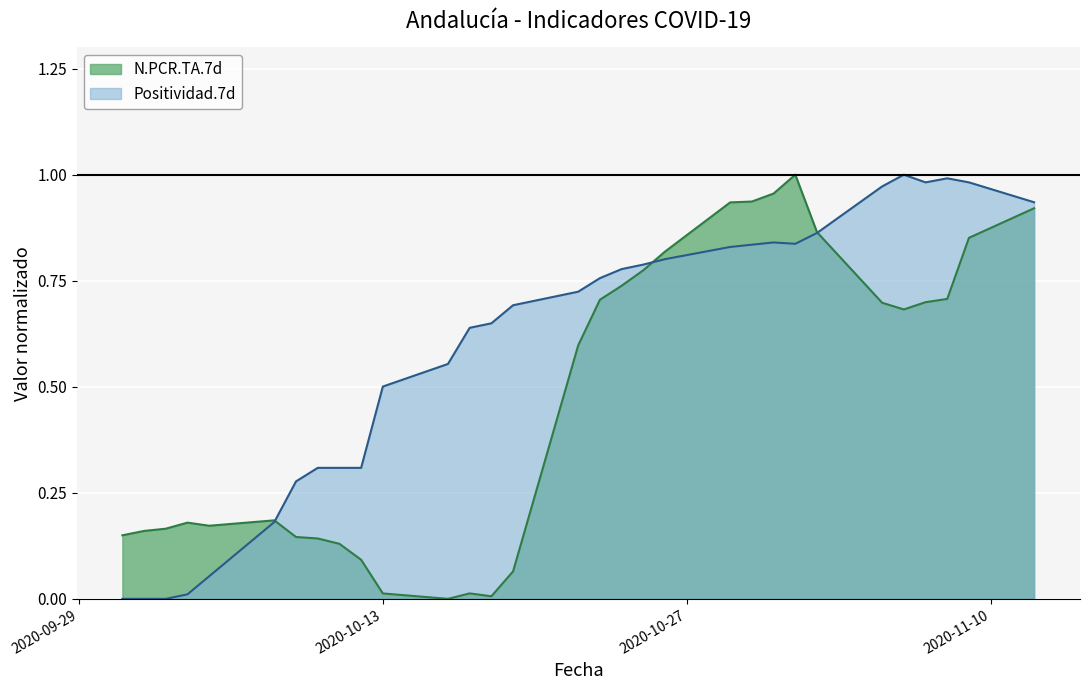

Rank the series by their average value, from highest to lowest.

Positividad.7d, N.PCR.TA.7d